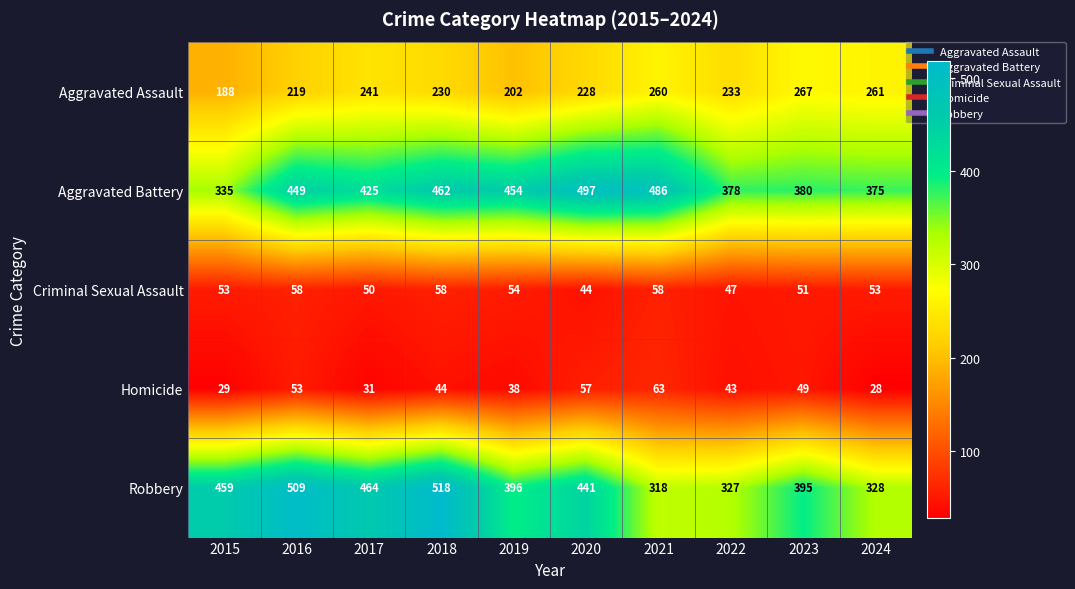

True or false: Aggravated Assault has a value of 305 at 2020.

False